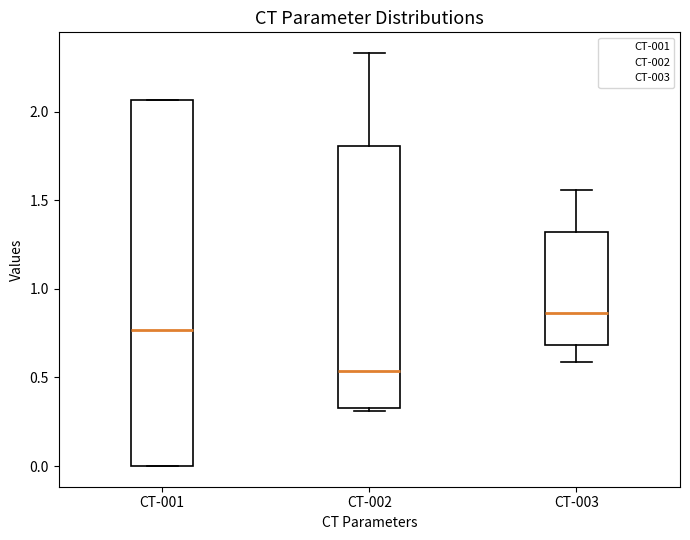

Comparing the boxes themselves (not the whiskers), which one is the tallest?

CT-001